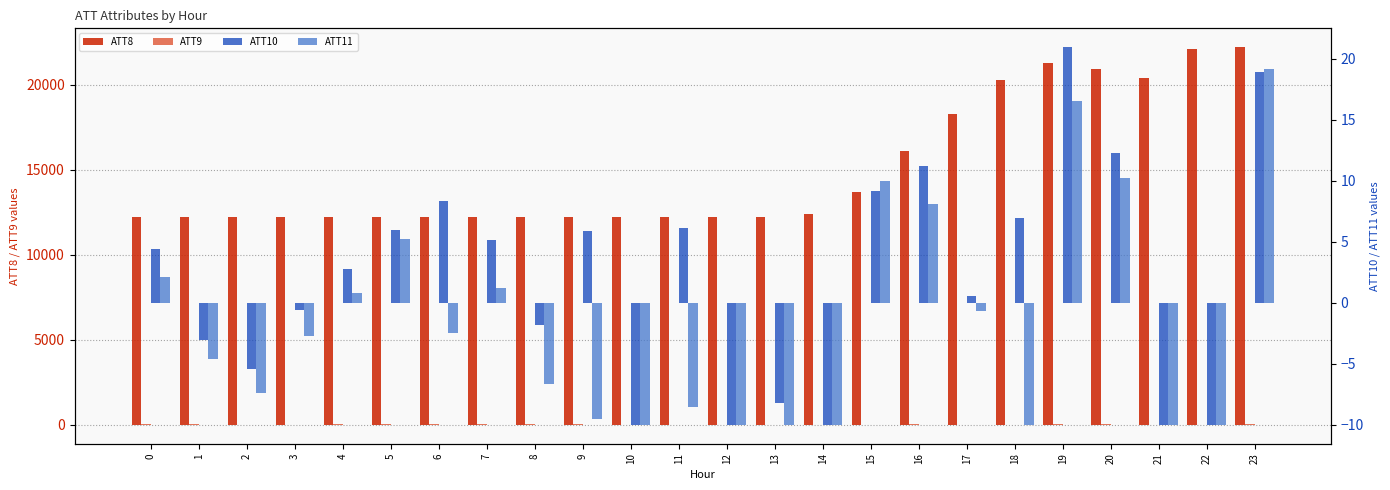

At 8, list the series in order from smallest to largest.

ATT11, ATT10, ATT9, ATT8